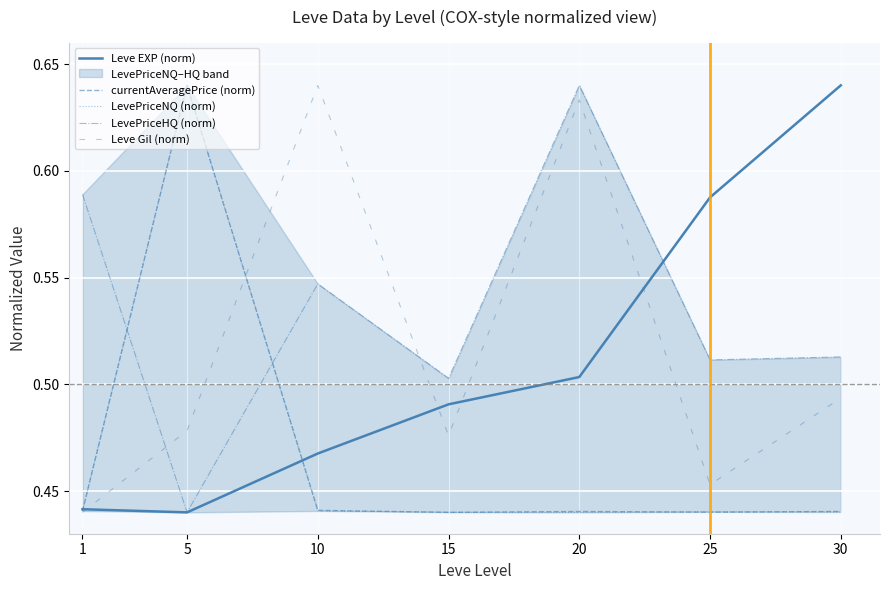

At which category does LevePriceHQ (norm) reach its first local peak?

10